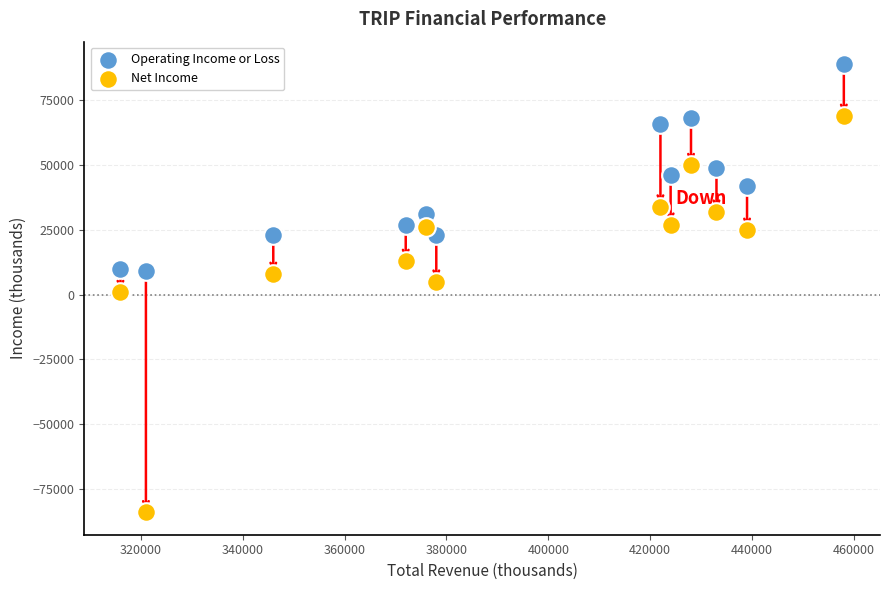

Which series has the largest Y range (max minus min)?

Net Income